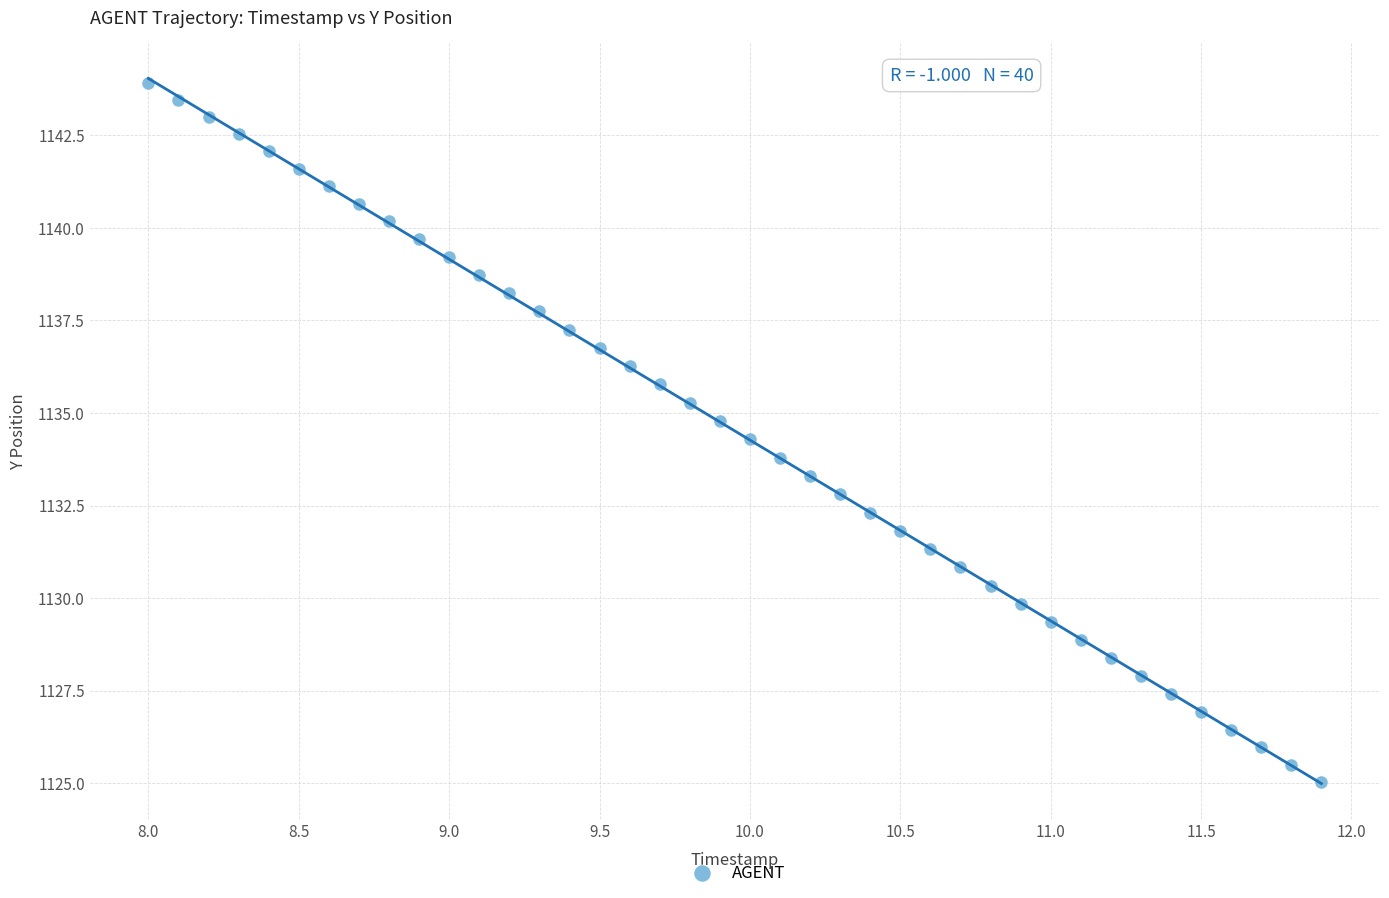

What is the range of X values (max minus min)?

3.9